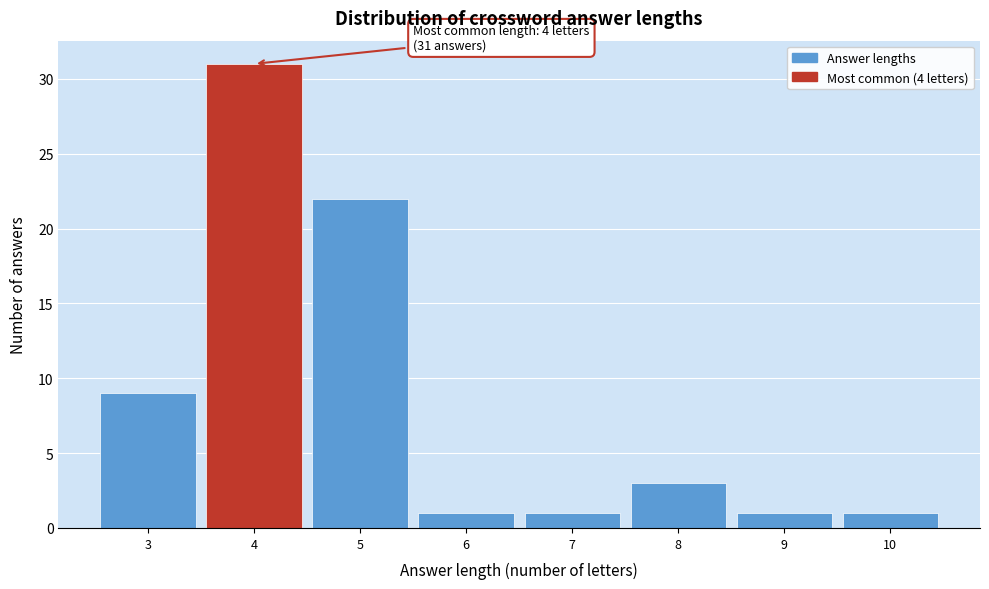

Which range on the x-axis has the tallest bar?

3.5 to 4.5